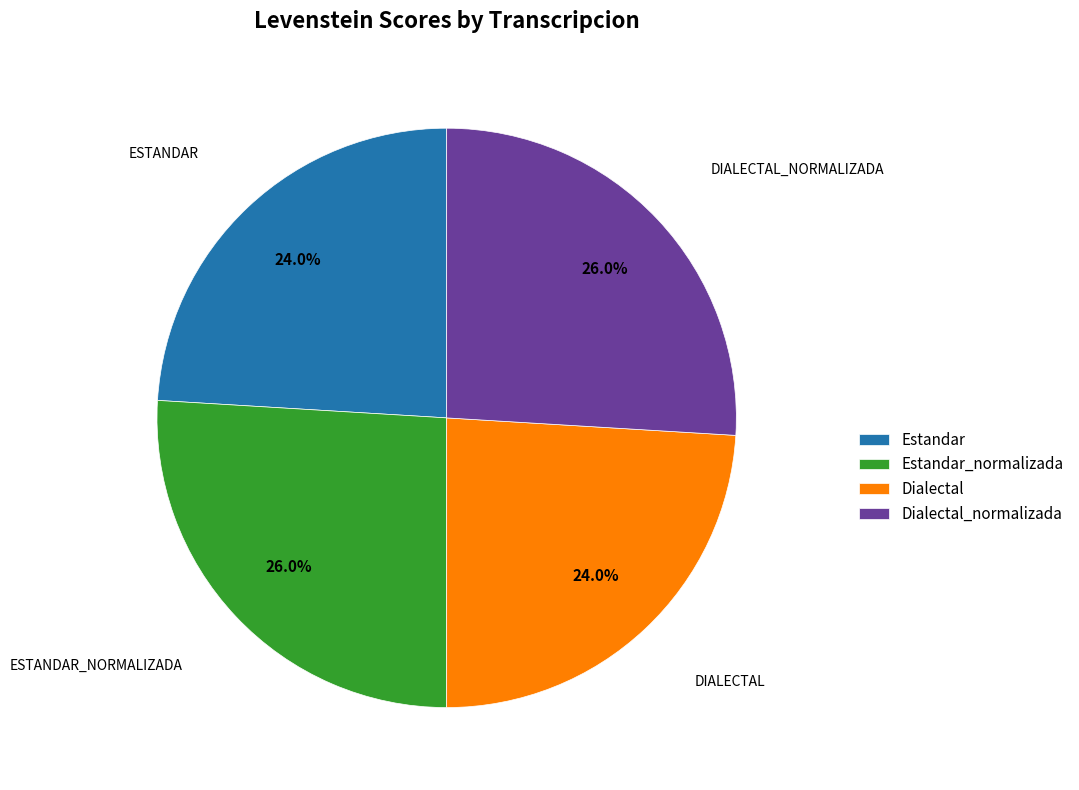

The Estandar slice represents 11% of the pie. True or false?

False